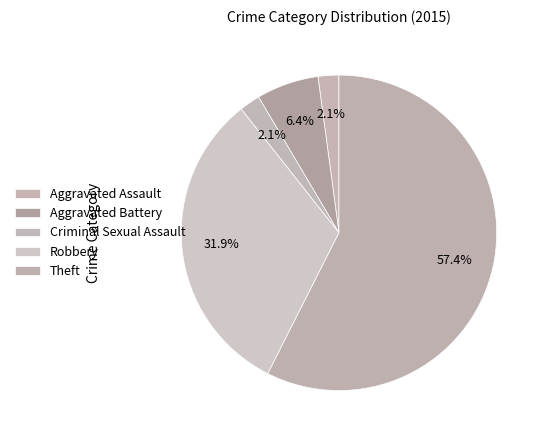

To the nearest percent, what is the difference between the largest and smallest slice percentages?

55%